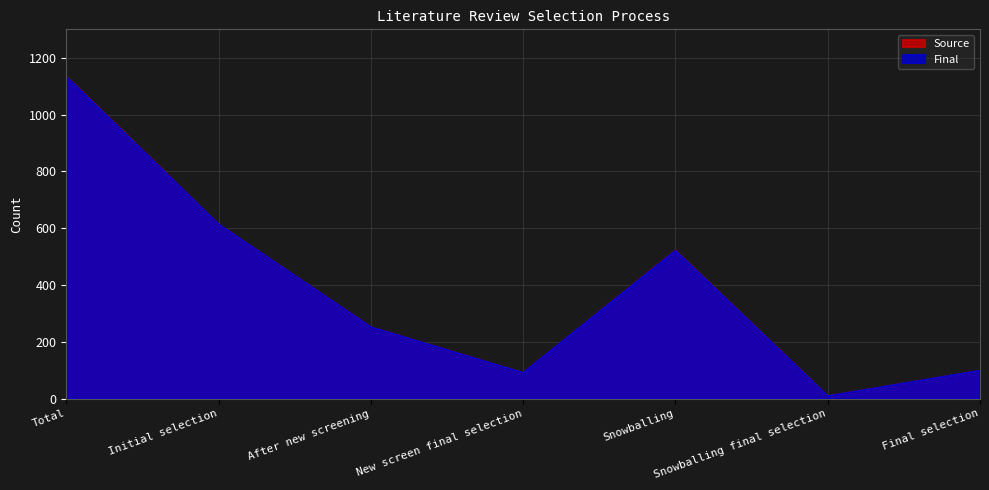

How many data points in Final are less than 251?

3